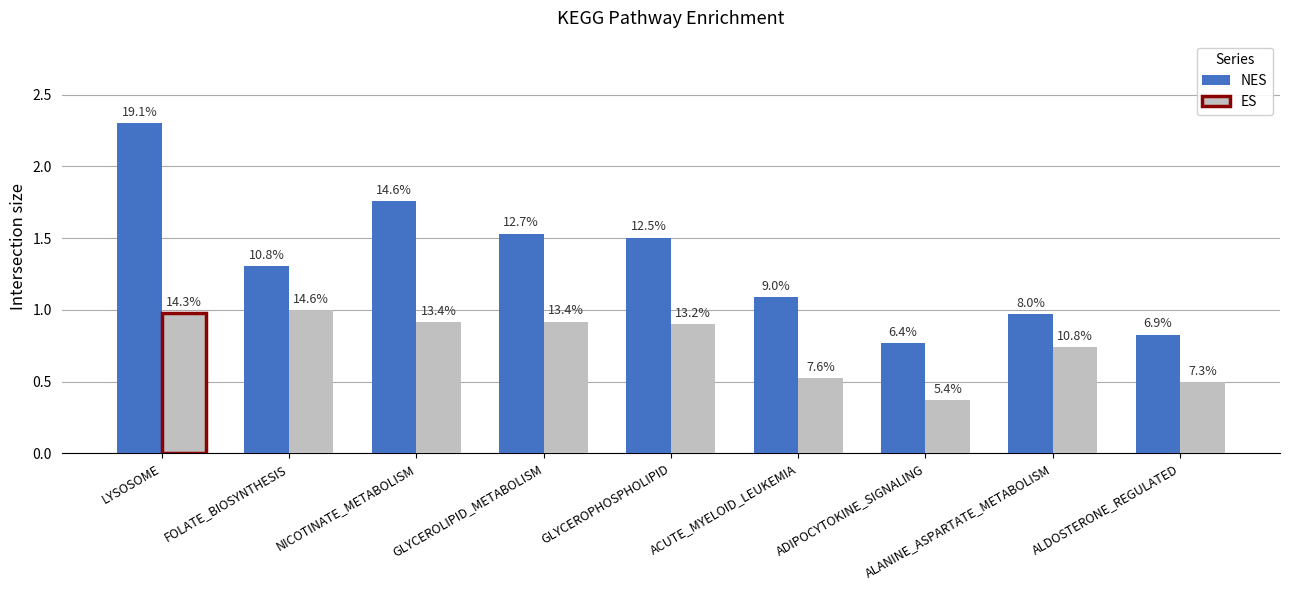

Reading left to right, what are all the values shown in this chart?

NES: 2.3	1.3	1.8	1.5	1.5	1.1	0.8	1.0	0.8
ES: 1.0	1.0	0.9	0.9	0.9	0.5	0.4	0.7	0.5